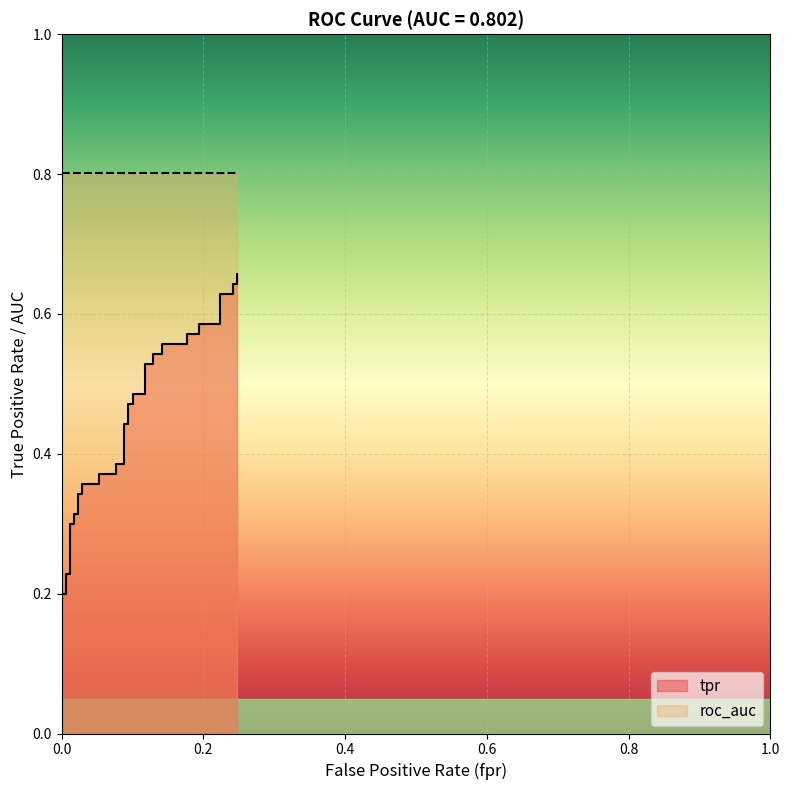

Does the chart display data point markers on the line(s)?

No